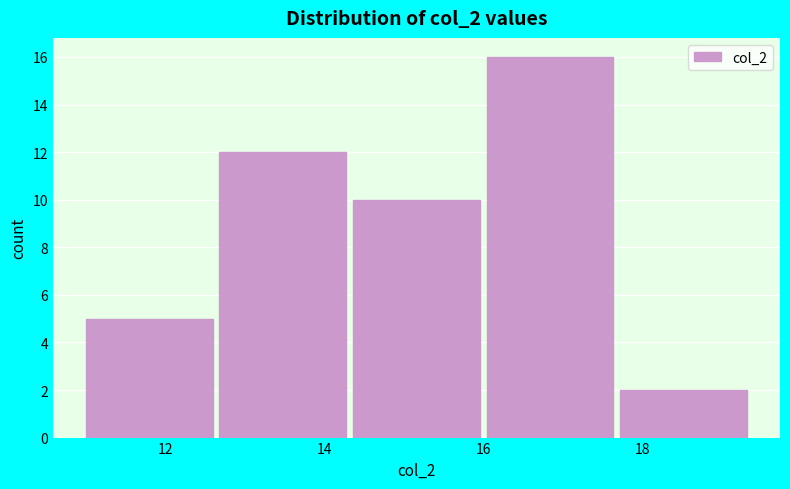

Over which range of the x-axis is the bar tallest?

16.04 to 17.72